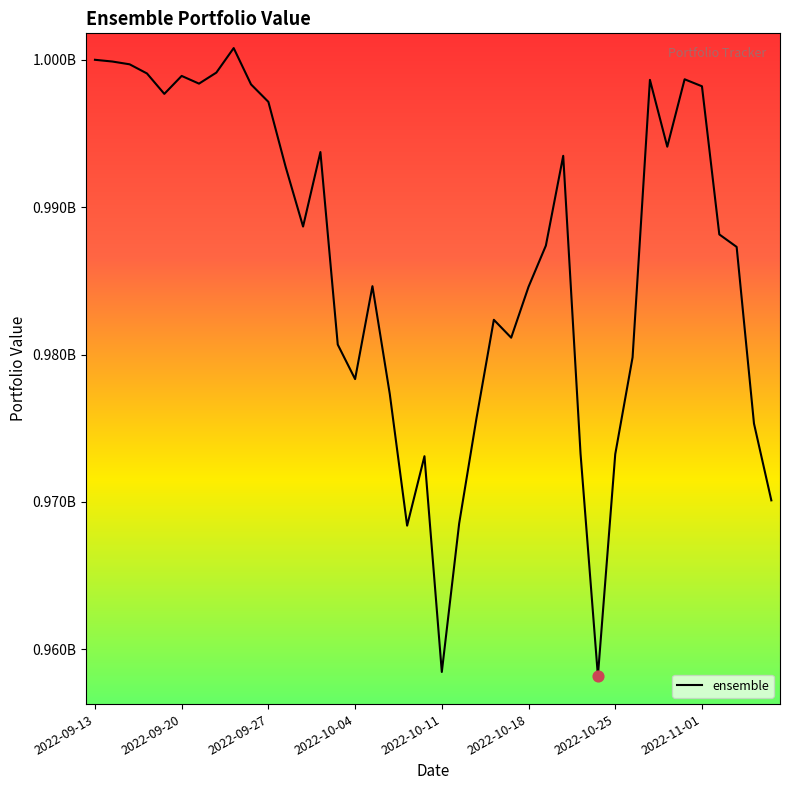

Does the chart have visible grid lines?

No